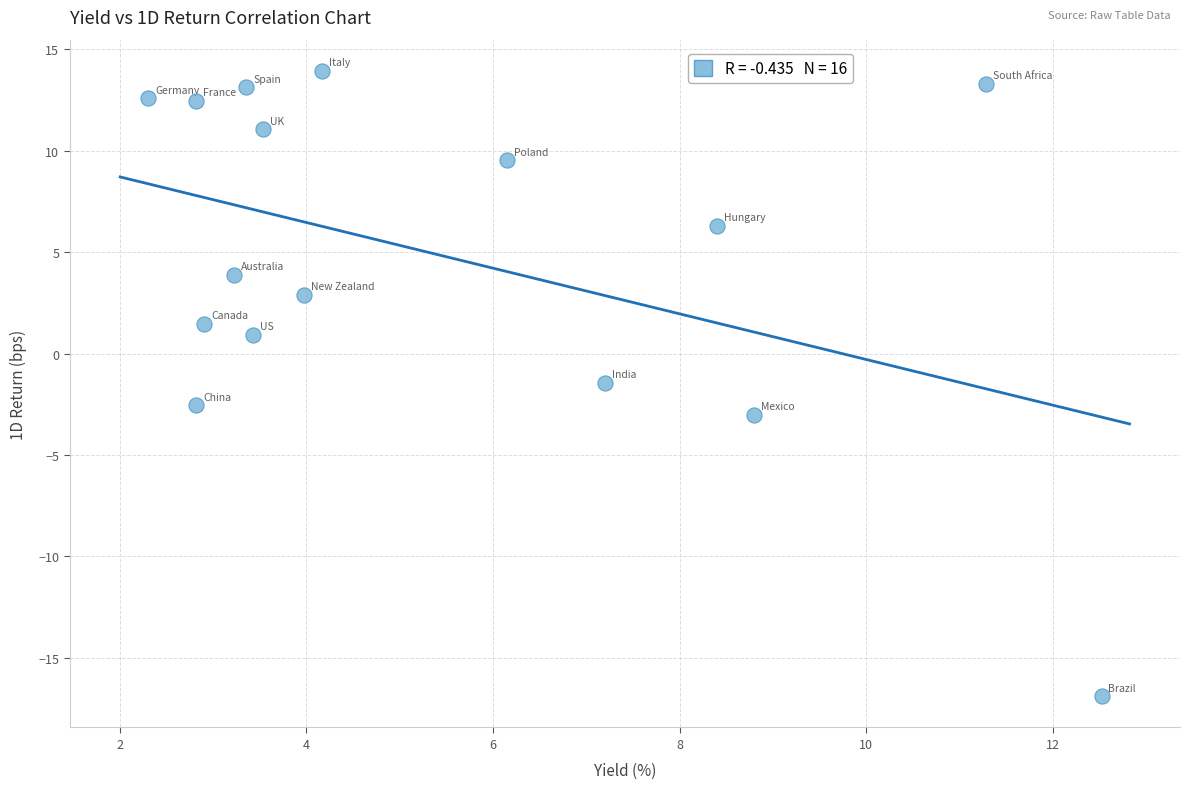

What is the range of X values (max minus min)?

10.2